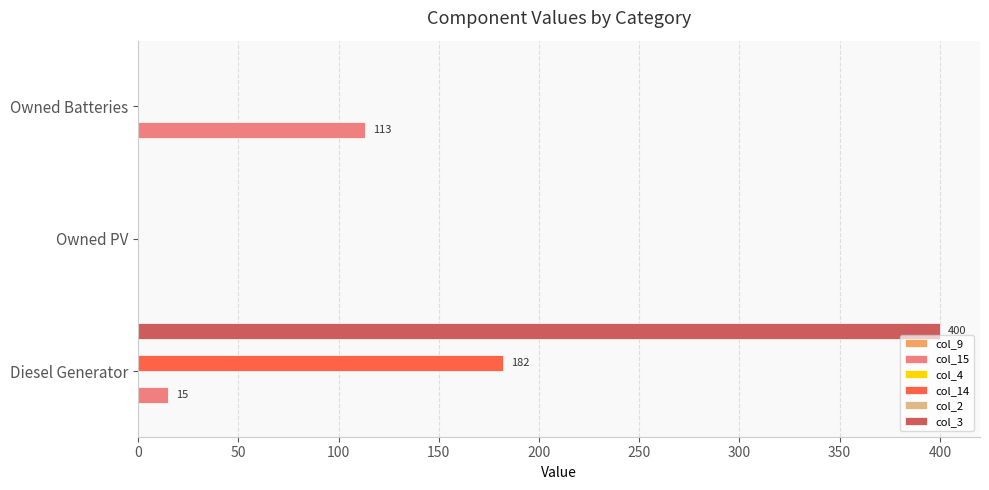

Rank the series at 0 from highest to lowest value.

col_3, col_14, col_15, col_9, col_4, col_2